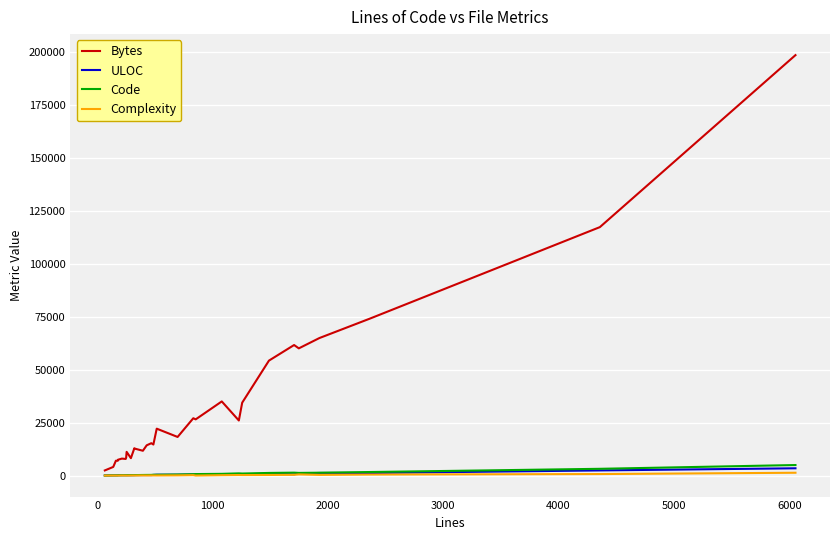

Does the chart have visible grid lines?

Yes